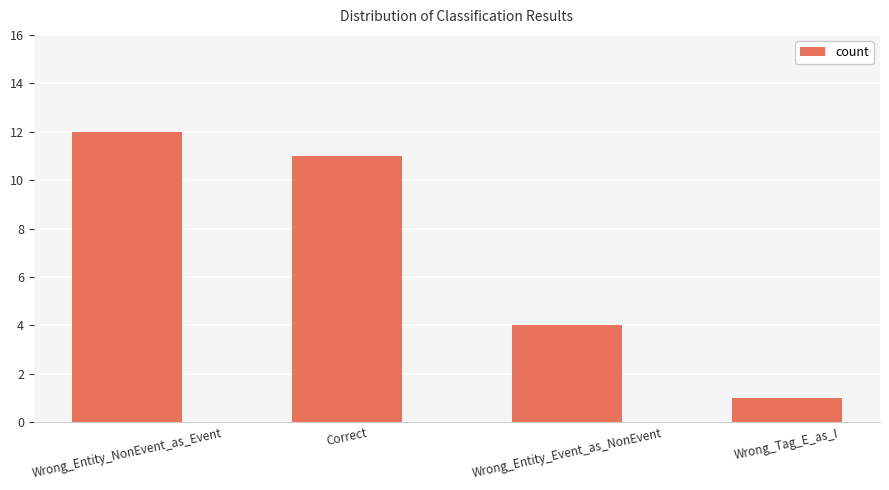

Reading right to left, list all the values displayed in this chart.

Wrong_Tag_E_as_I=1	Wrong_Entity_Event_as_NonEvent=4	Correct=11	Wrong_Entity_NonEvent_as_Event=12